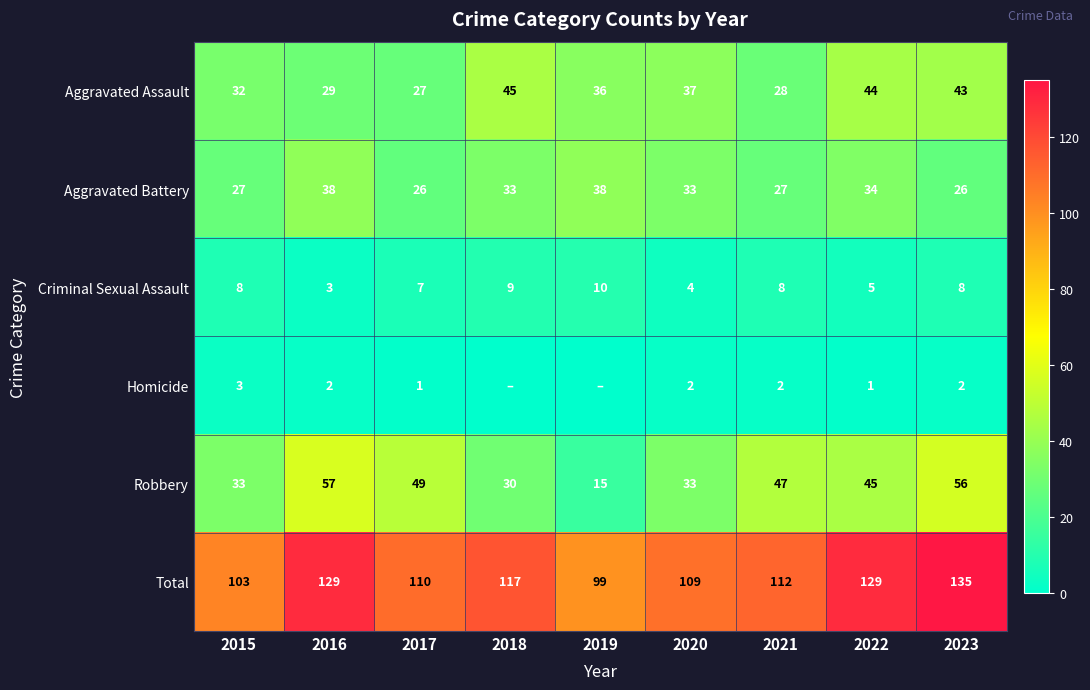

Is the value of Aggravated Battery at 2023 greater than the value of Criminal Sexual Assault at 2015?

Yes